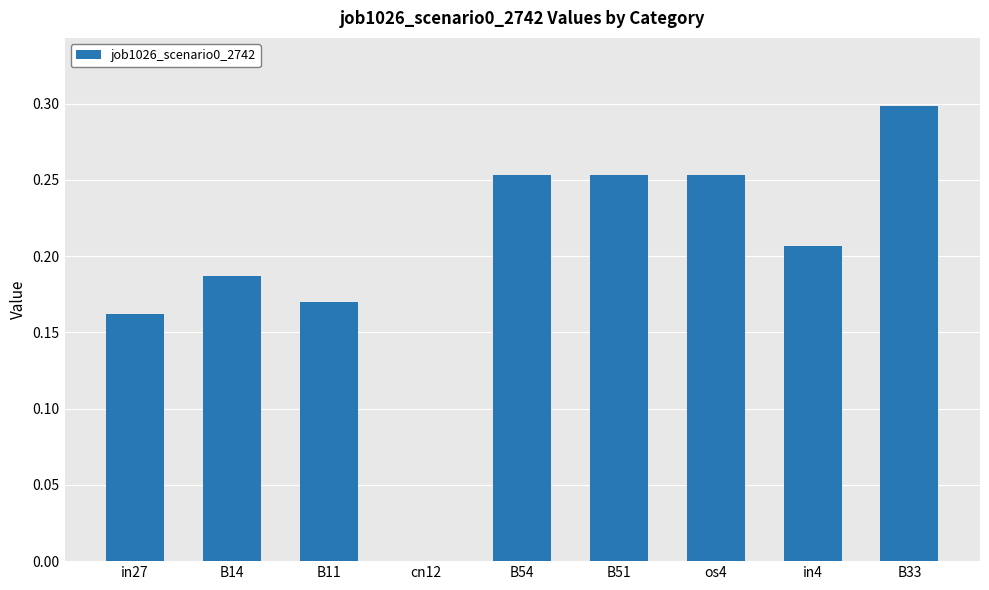

Which has a higher value, B51 or in4?

B51